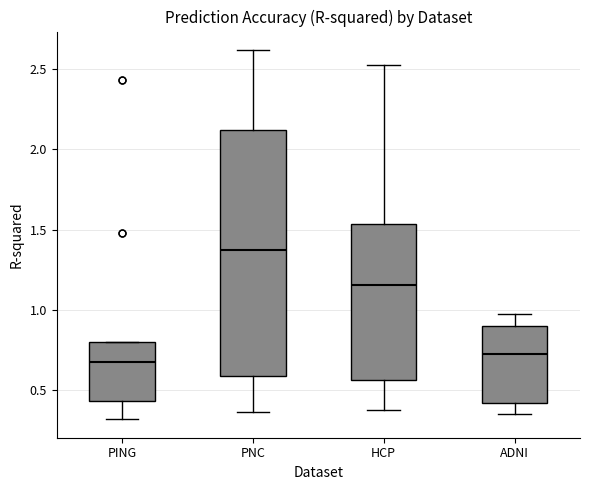

Which box has the lowest median line?

PING